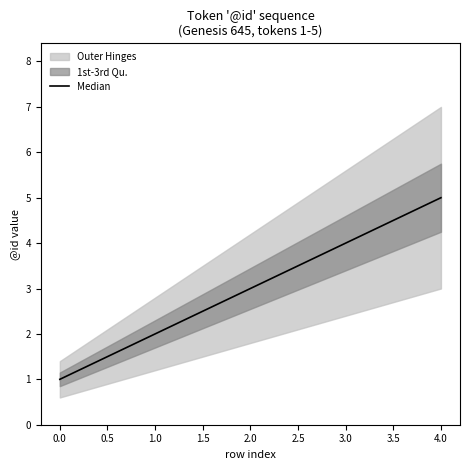

List the labels in order of Median value, largest first.

4.0, 3.0, 2.0, 1.0, 0.0